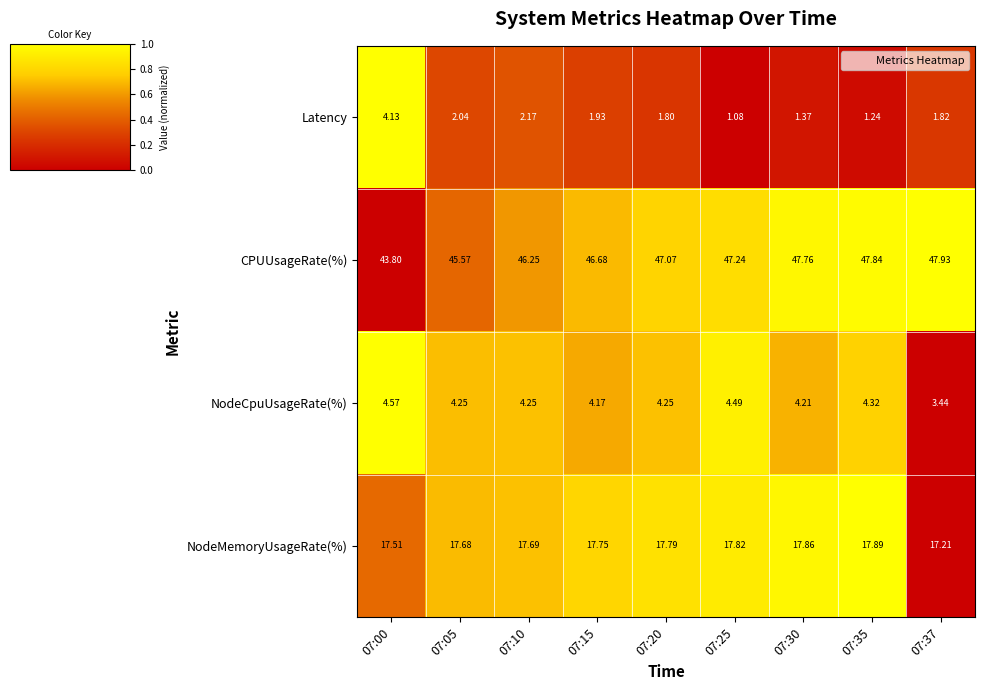

Which series has the largest total across all categories?

CPUUsageRate(%)